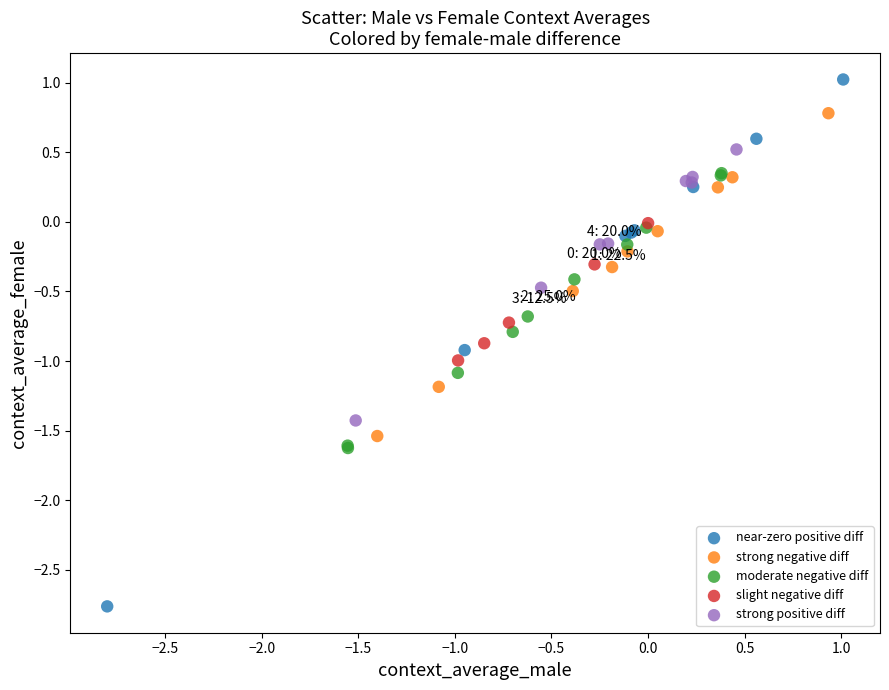

Which series reaches the maximum Y coordinate?

near-zero positive diff